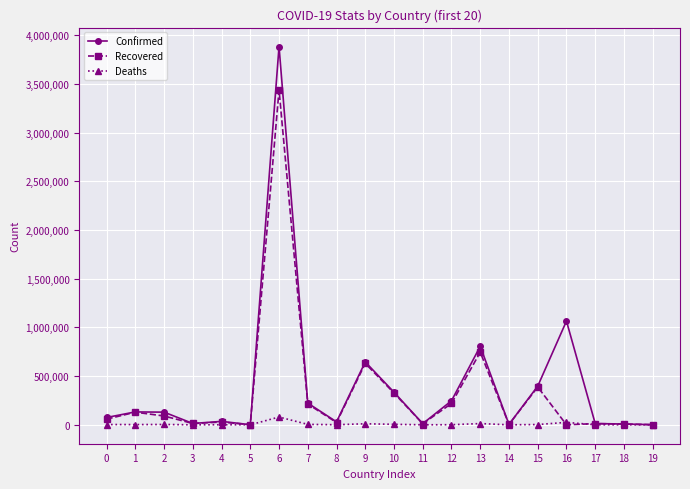

True or false: Confirmed has more than 2 points higher than both neighbors.

True